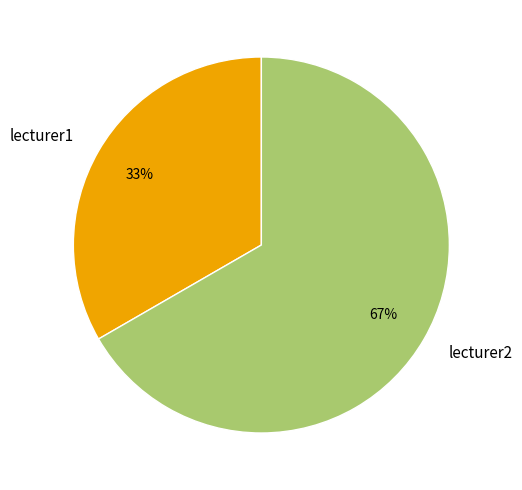

Does lecturer2 represent more than half of the total?

Yes